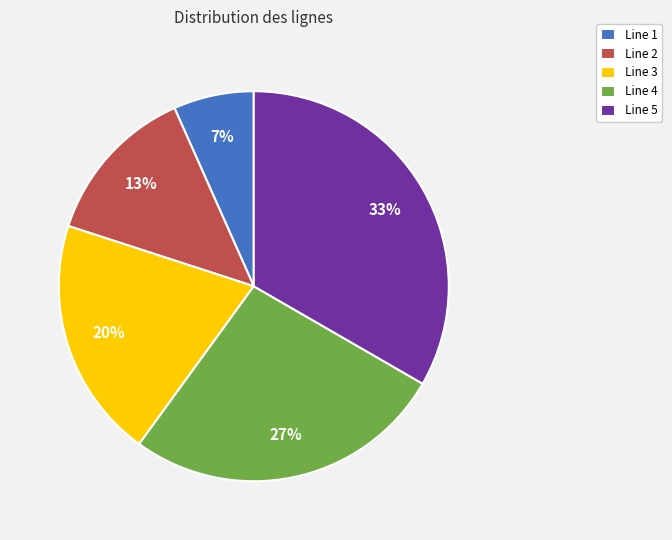

To the nearest percent, what is the average slice percentage?

20%